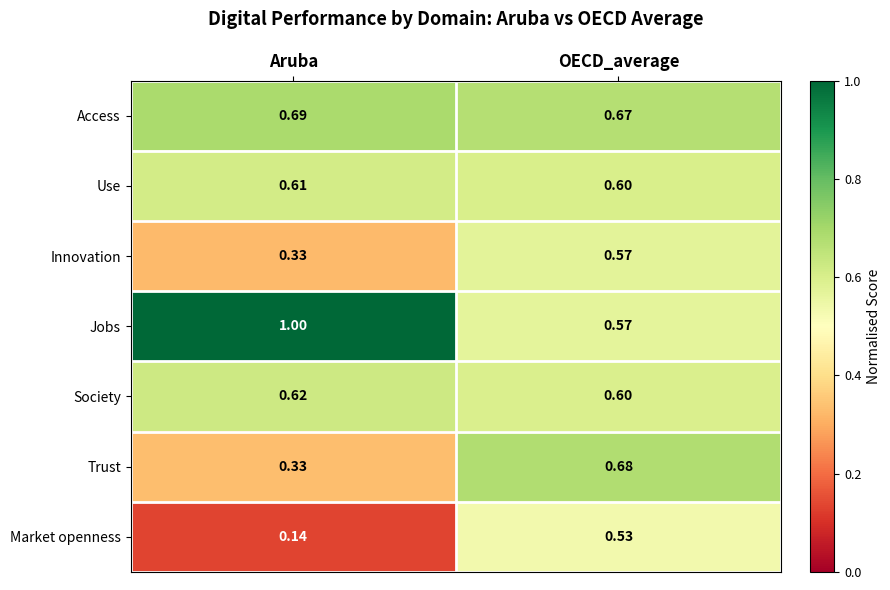

At which category is the sum across all series the highest?

OECD_average